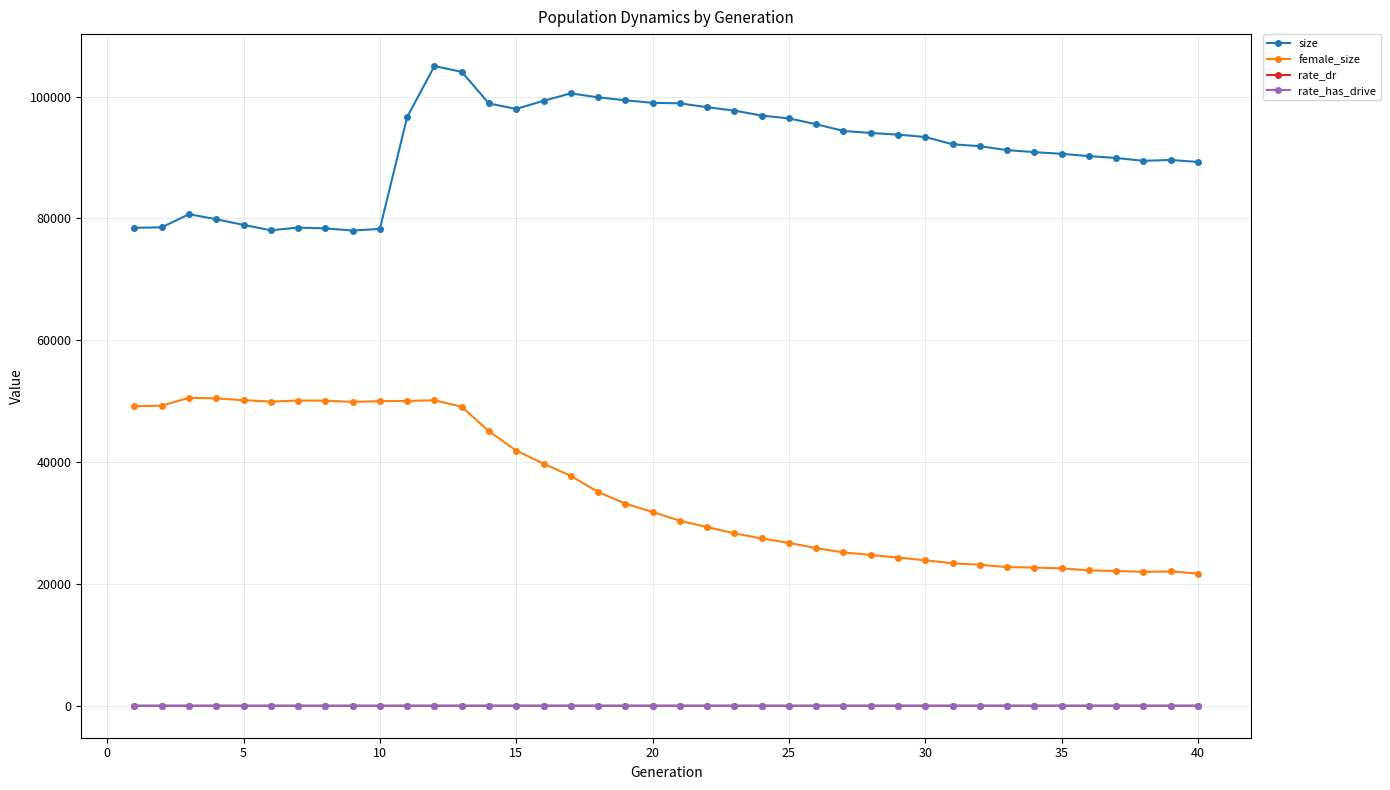

Which series has the widest spread of values?

female_size